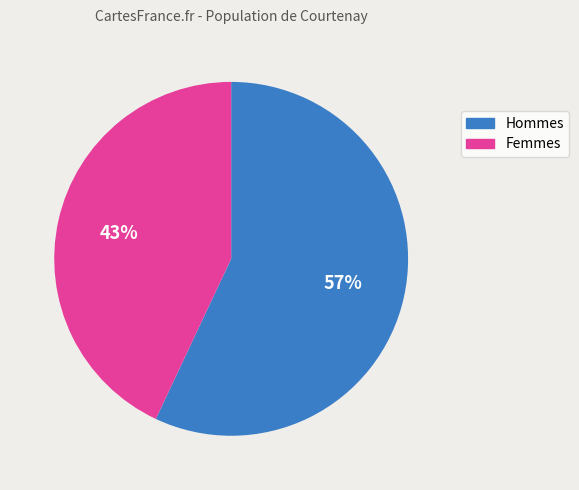

How many slices are in this pie chart?

2